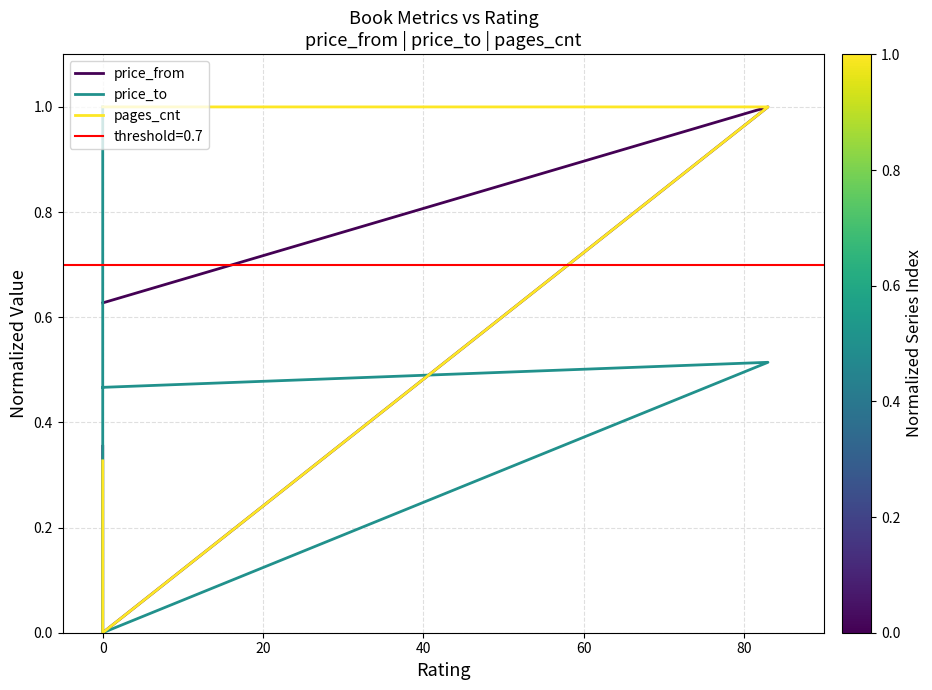

Which has a higher value, 40 or −20?

−20